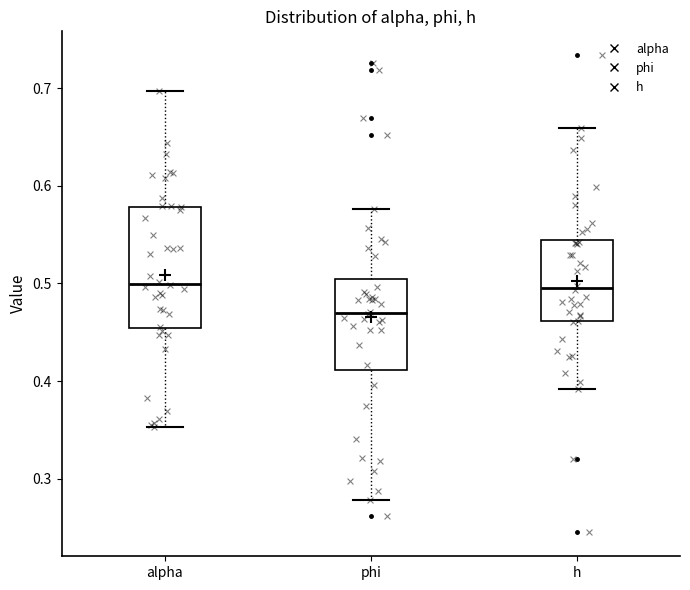

Reading left to right, read every box against the y-axis: the position of its median line, the range the box covers, and the ends of its whiskers. The values are not printed on the chart, so give them approximately, as read against the axis.

alpha: median 0.50, box 0.45 to 0.58, whiskers 0.35 to 0.70
phi: median 0.47, box 0.41 to 0.50, whiskers 0.28 to 0.58
h: median 0.50, box 0.46 to 0.54, whiskers 0.39 to 0.66